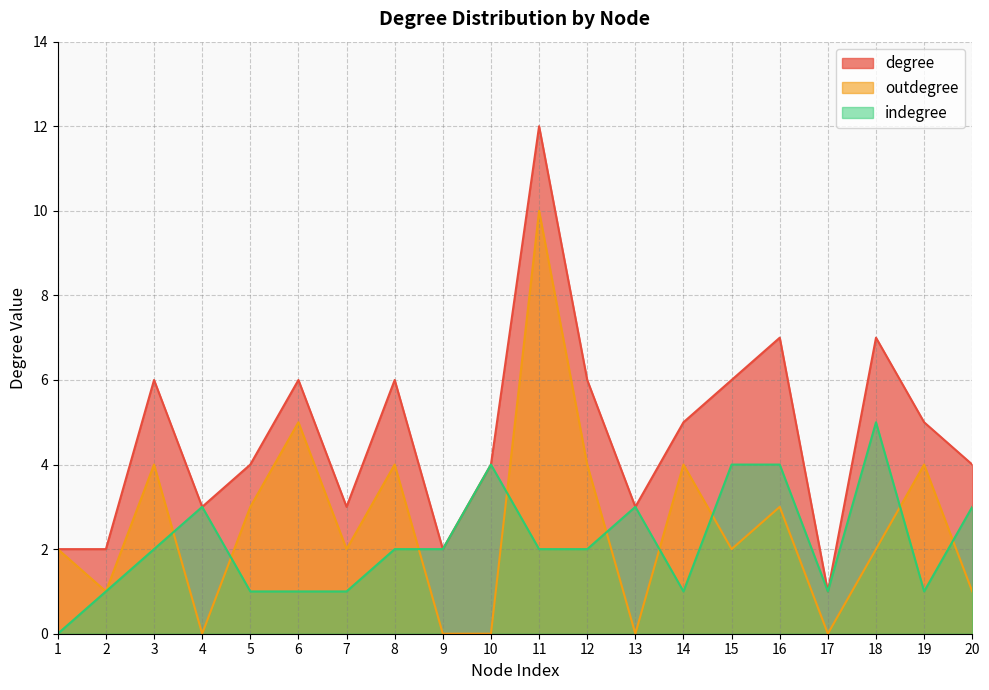

Is the value of degree at 14 greater than the value of outdegree at 2?

Yes